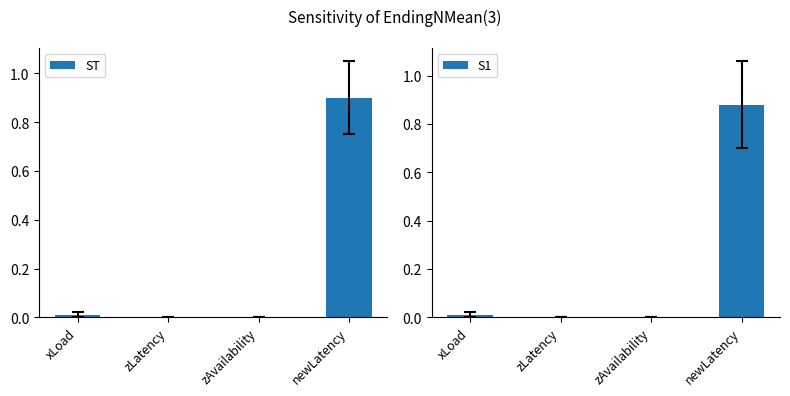

List the labels in order of S1 value, largest first.

newLatency, xLoad, zLatency, zAvailability